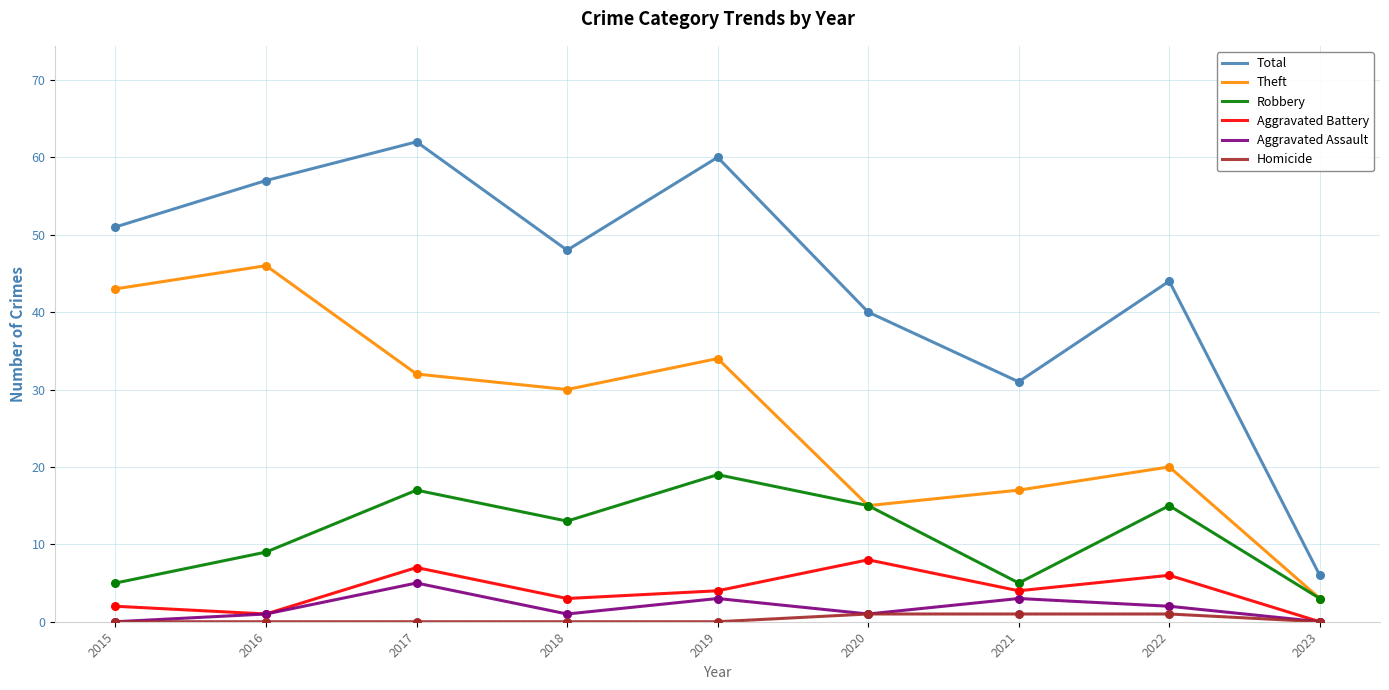

Which series has the widest spread of values?

Total